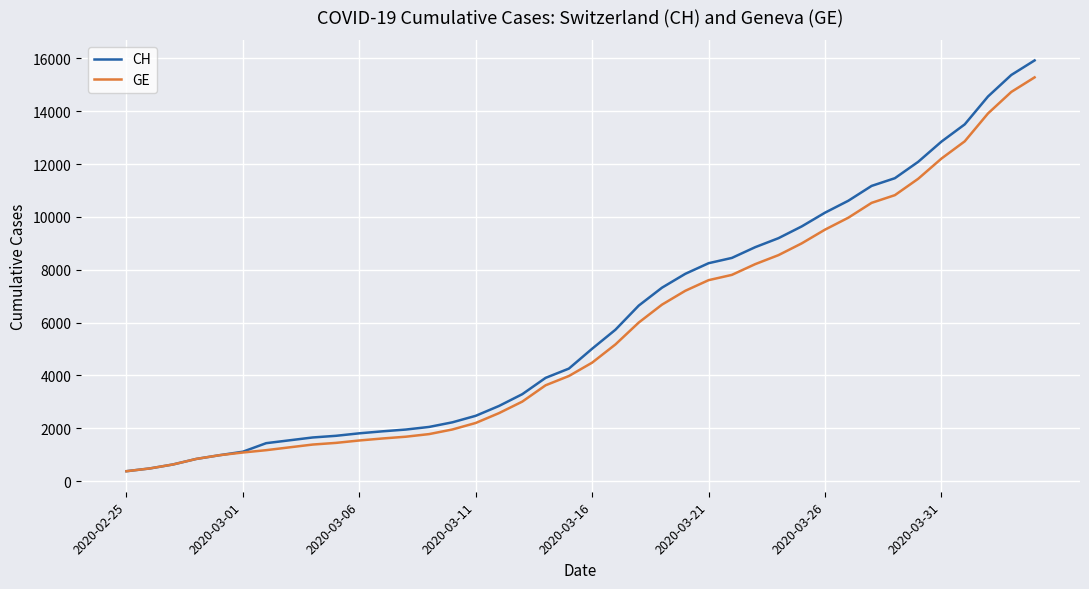

Which series has the widest spread of values?

CH